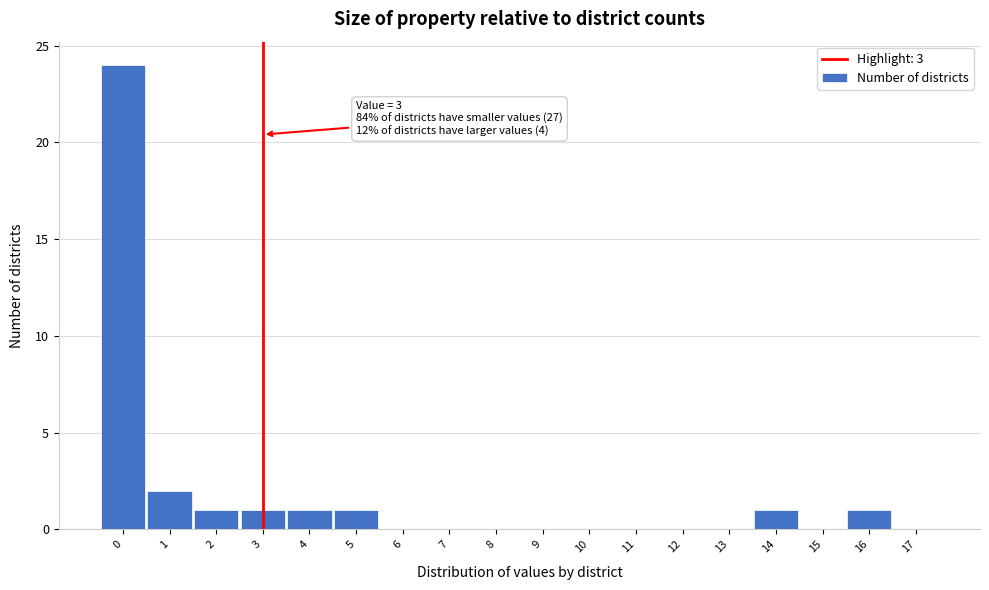

Which range on the x-axis has the tallest bar?

-0.5 to 0.5